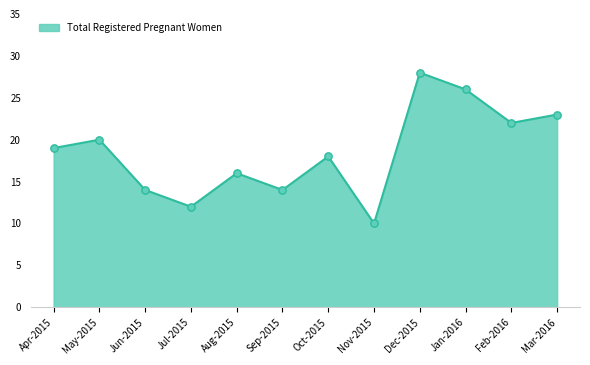

What is the change in value from Jul-2015 to Aug-2015?

+4